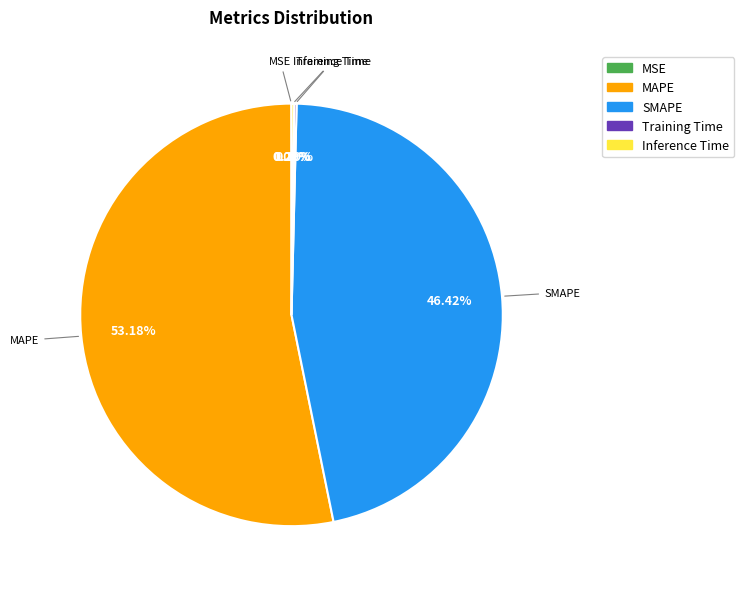

Which category has the biggest portion of the pie?

MAPE